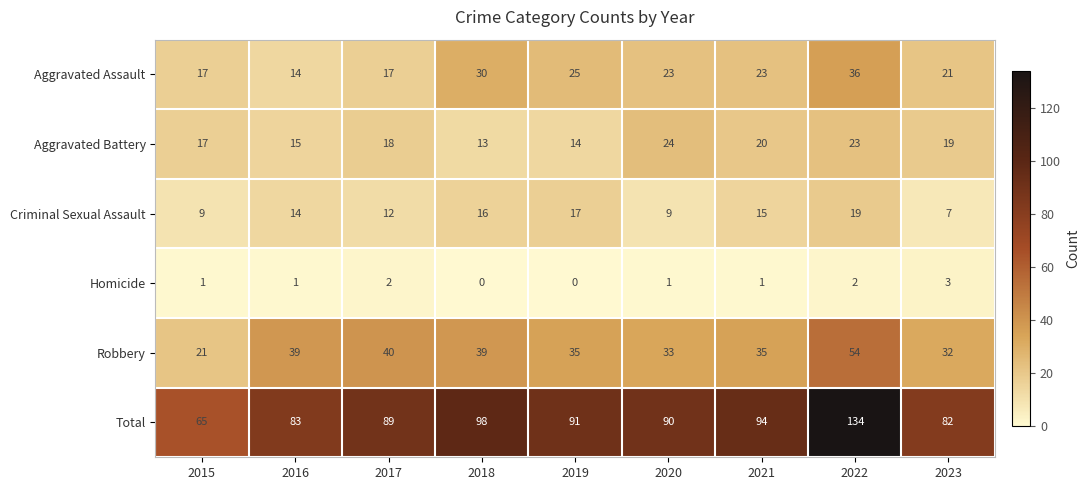

What is the difference between the Criminal Sexual Assault values at 2020 and 2018?

7